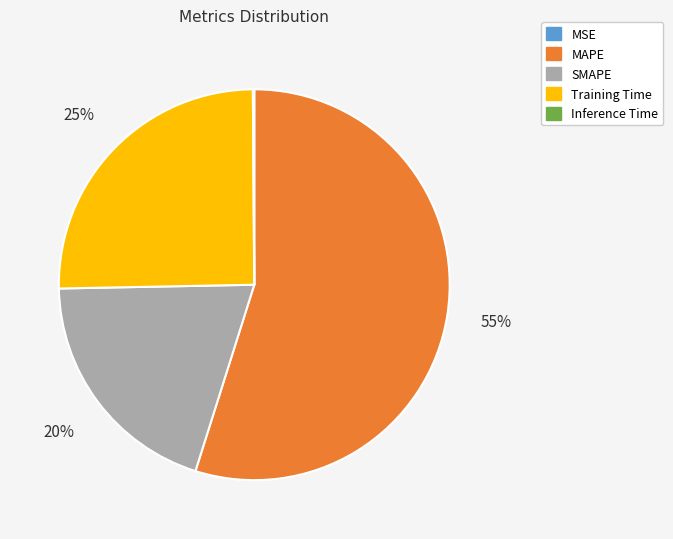

Does MAPE represent more than half of the total?

Yes